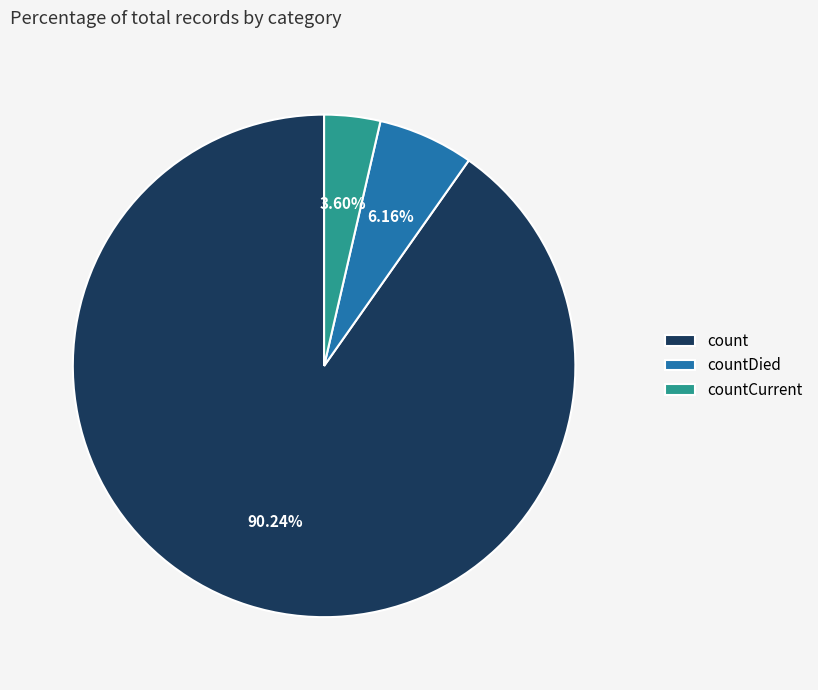

Rank the categories by value from lowest to highest.

countCurrent, countDied, count